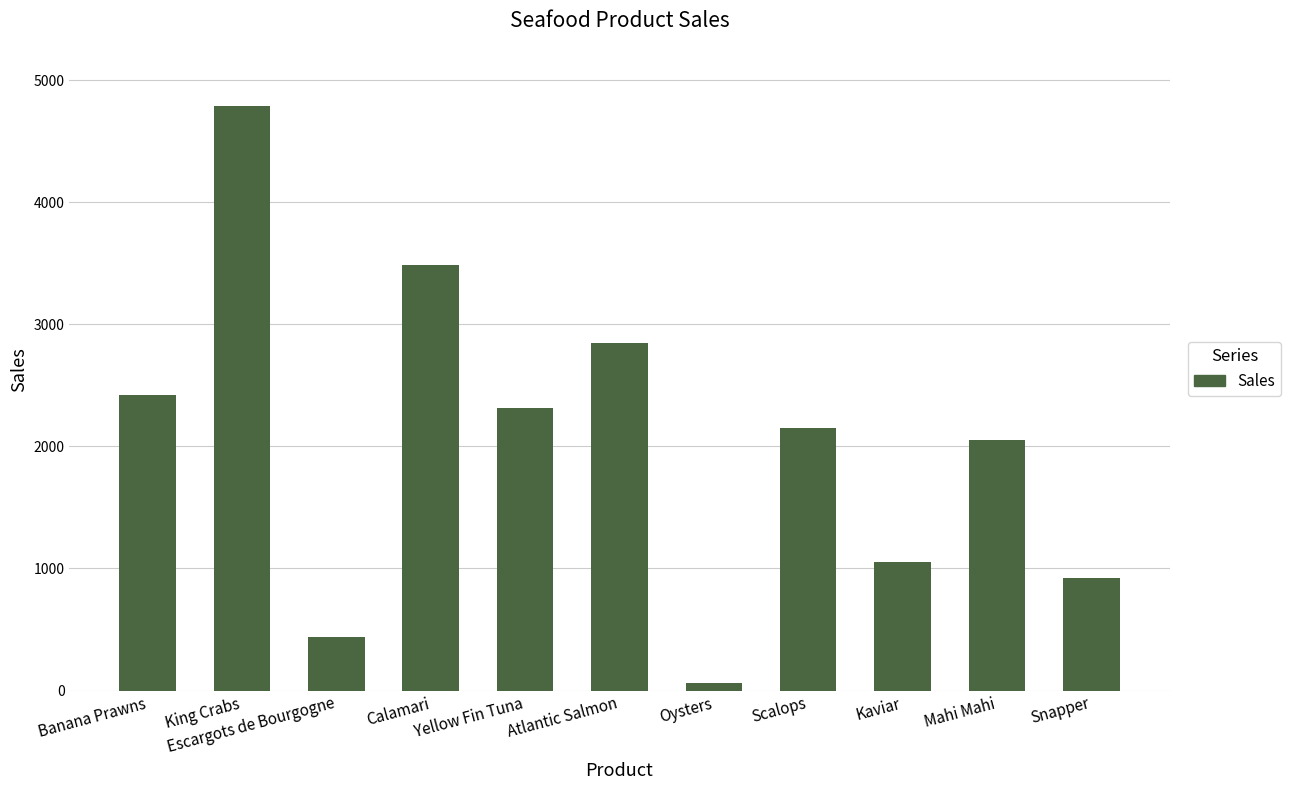

What is the minimum value shown in the chart?

63.0